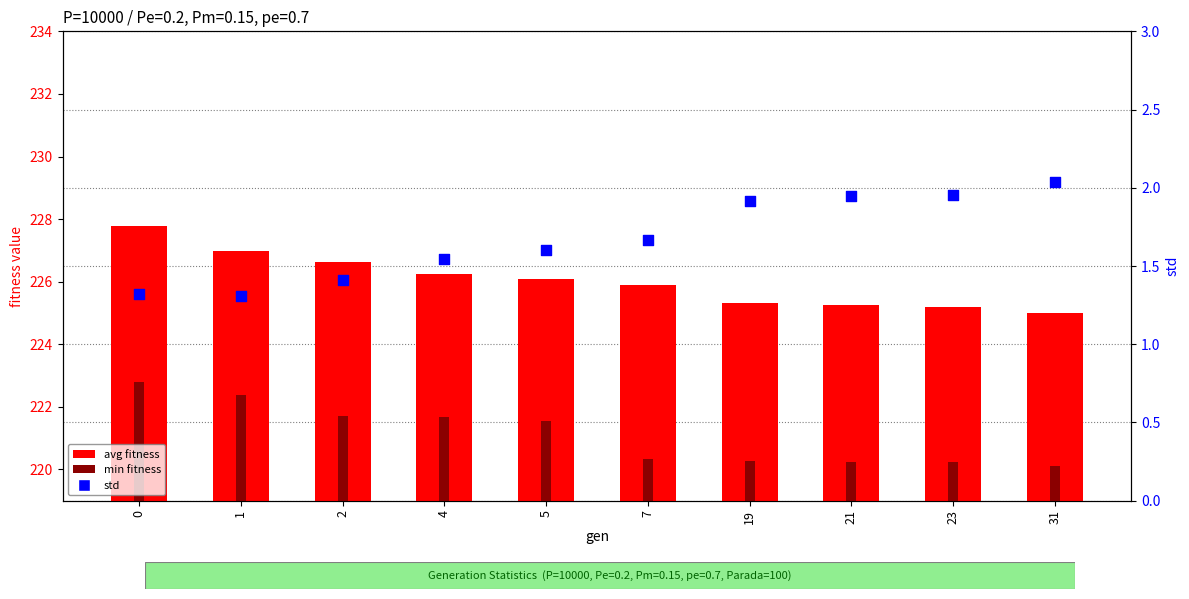

Which series contains the highest Y value?

avg fitness